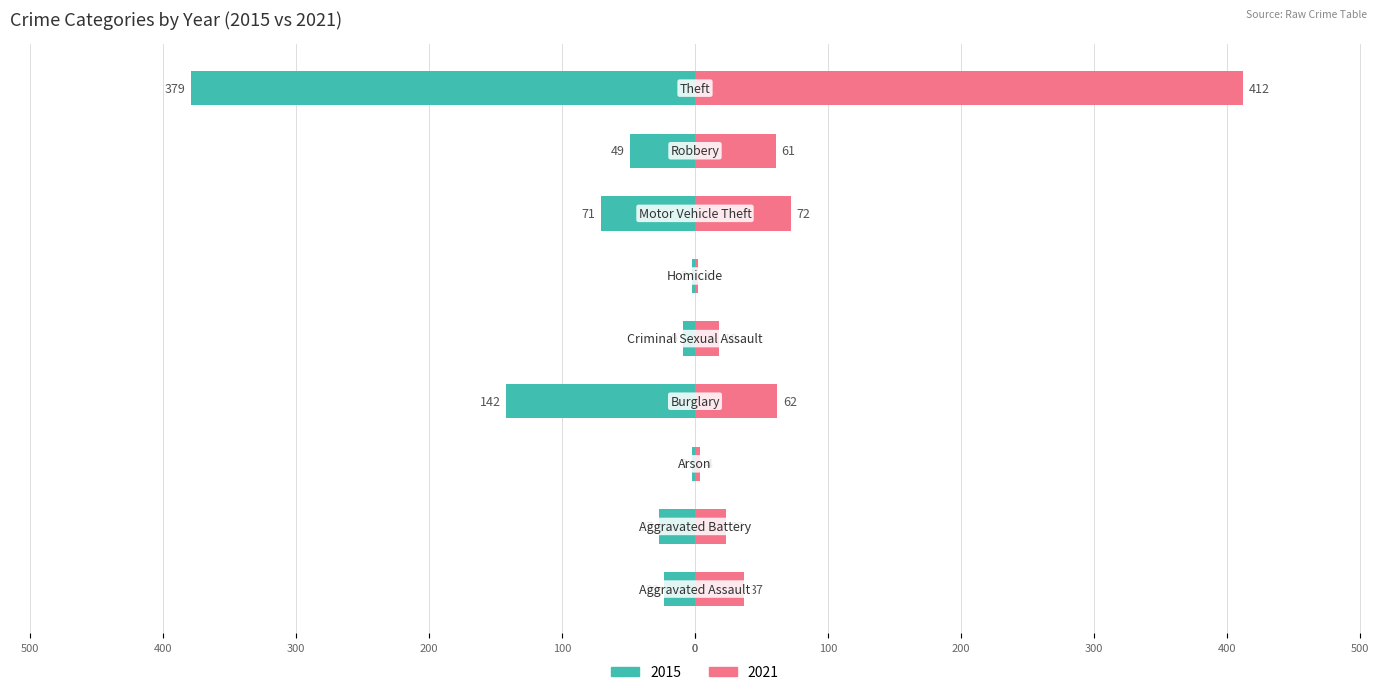

Between Criminal Sexual Assault and Burglary, which is larger?

Burglary